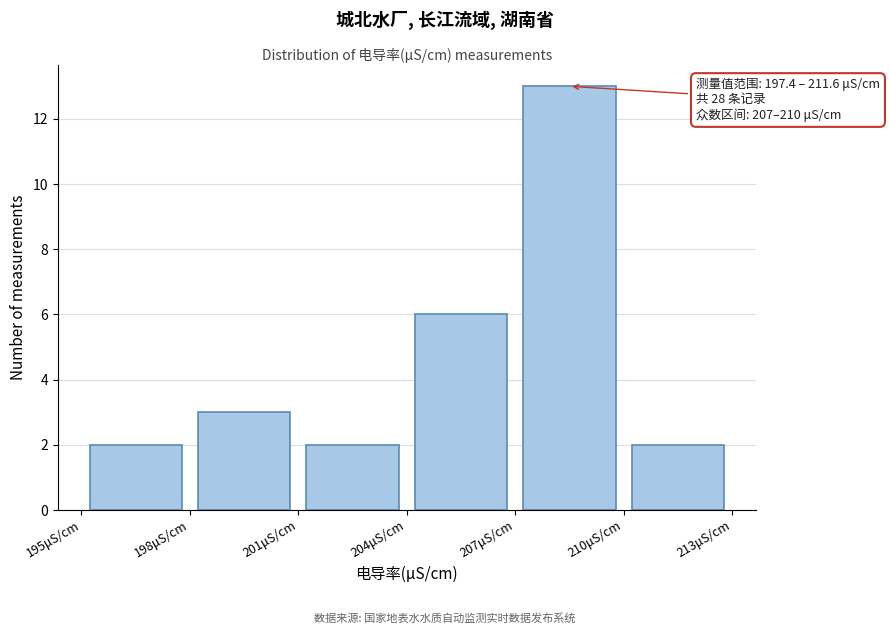

Over which range of the x-axis is the bar tallest?

207 to 210